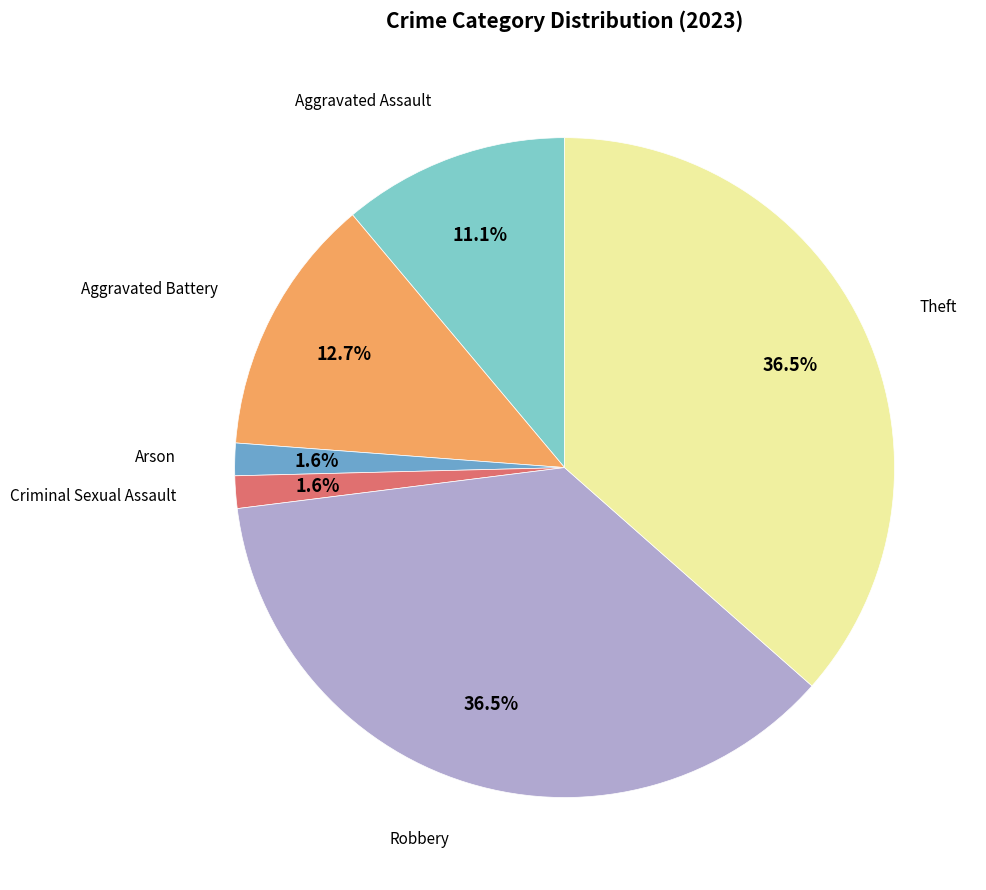

Is there any slice that represents more than half of the pie?

No